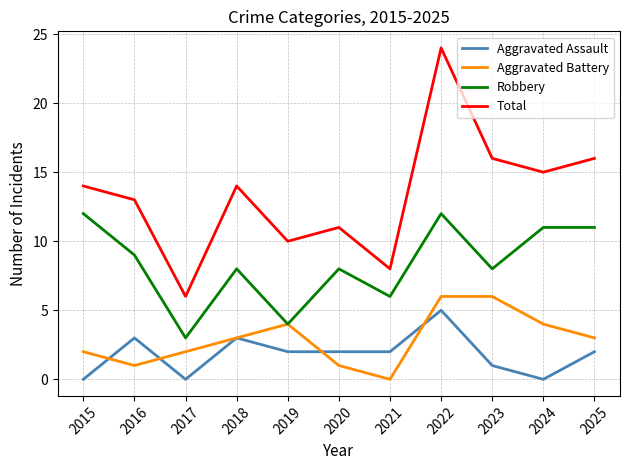

What is the spread (max minus min) of values at 2024?

15